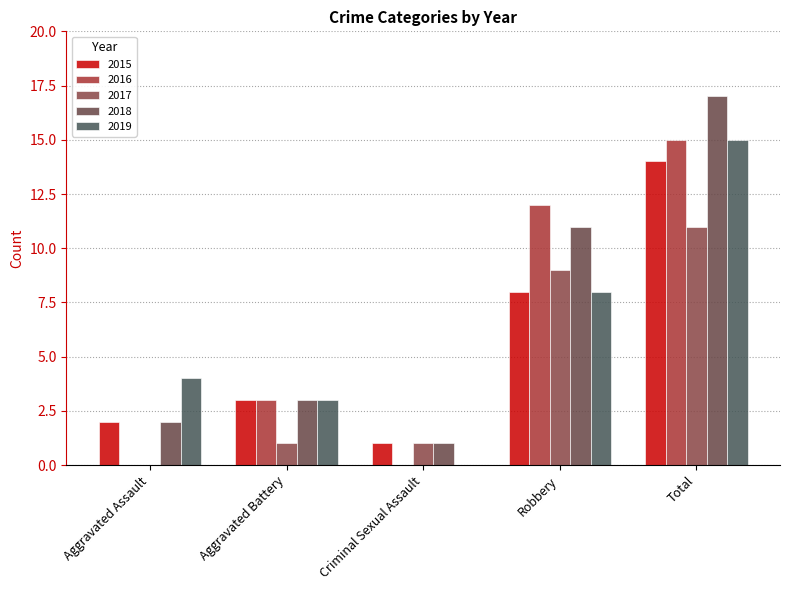

Are the bars horizontal?

No